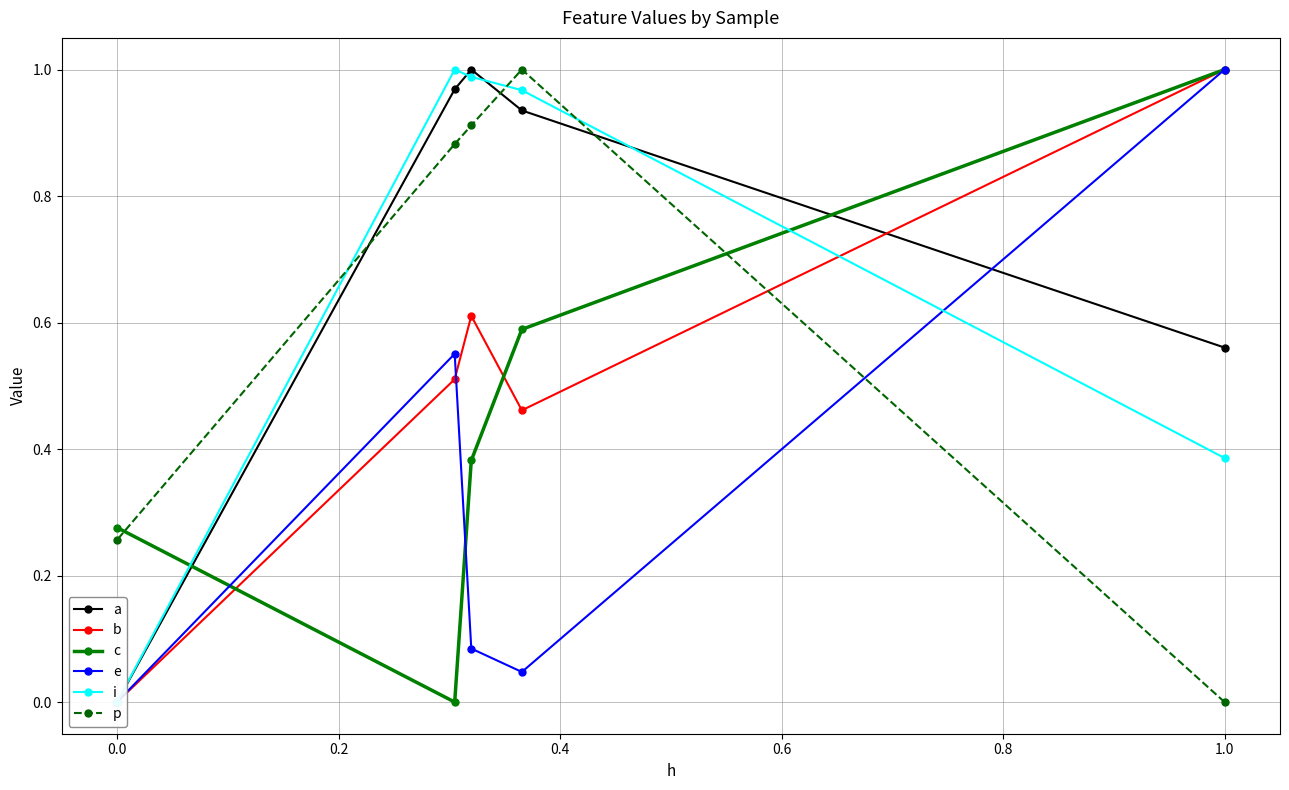

How many data points in b are above 0?

4